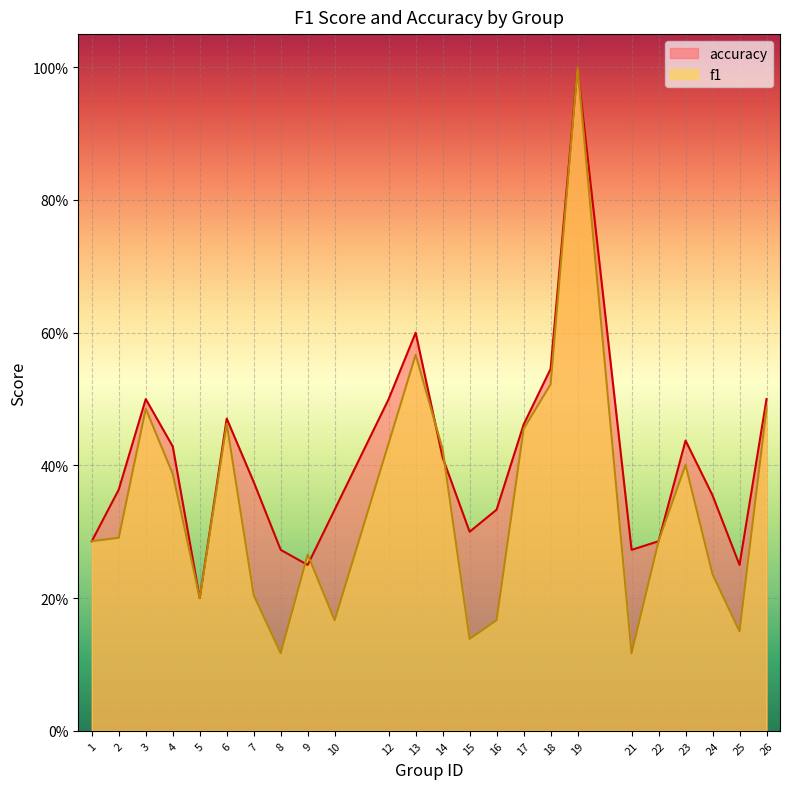

Rank the categories by accuracy value from highest to lowest.

19, 13, 18, 3, 12, 26, 6, 17, 23, 4, 14, 7, 2, 24, 10, 16, 15, 1, 22, 8, 21, 9, 25, 5